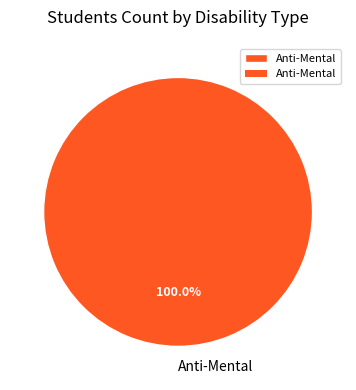

The Anti-Mental slice represents 100% of the pie. True or false?

True